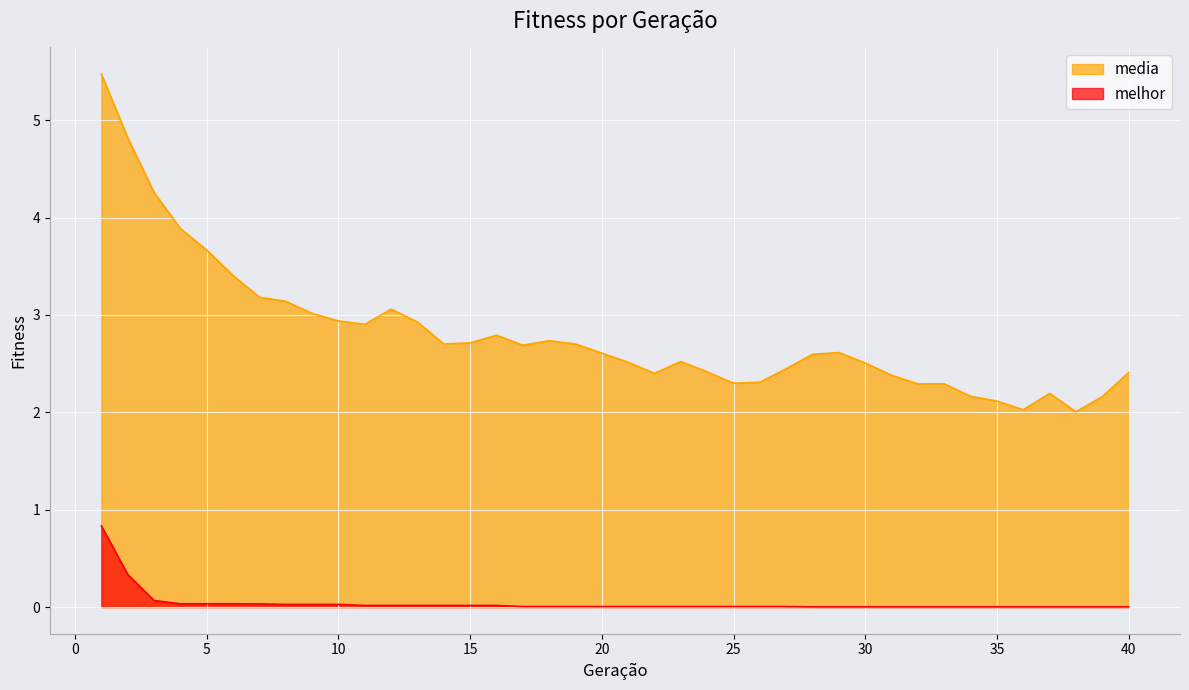

True or false: media has a value of 3.2 at 7.

True